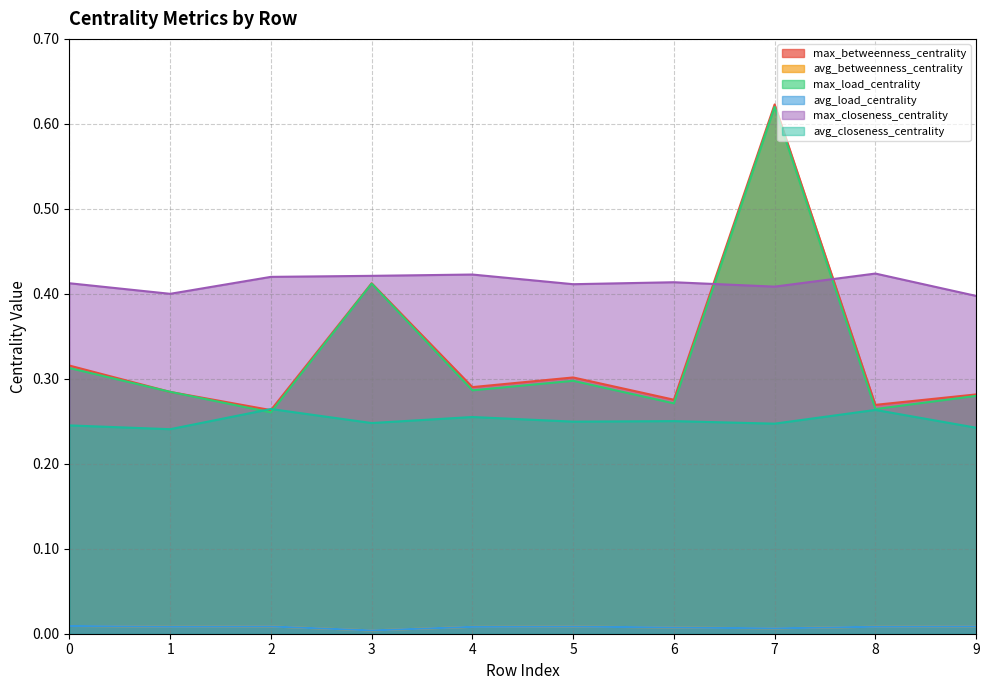

What is the maximum value for max_betweenness_centrality?

0.6